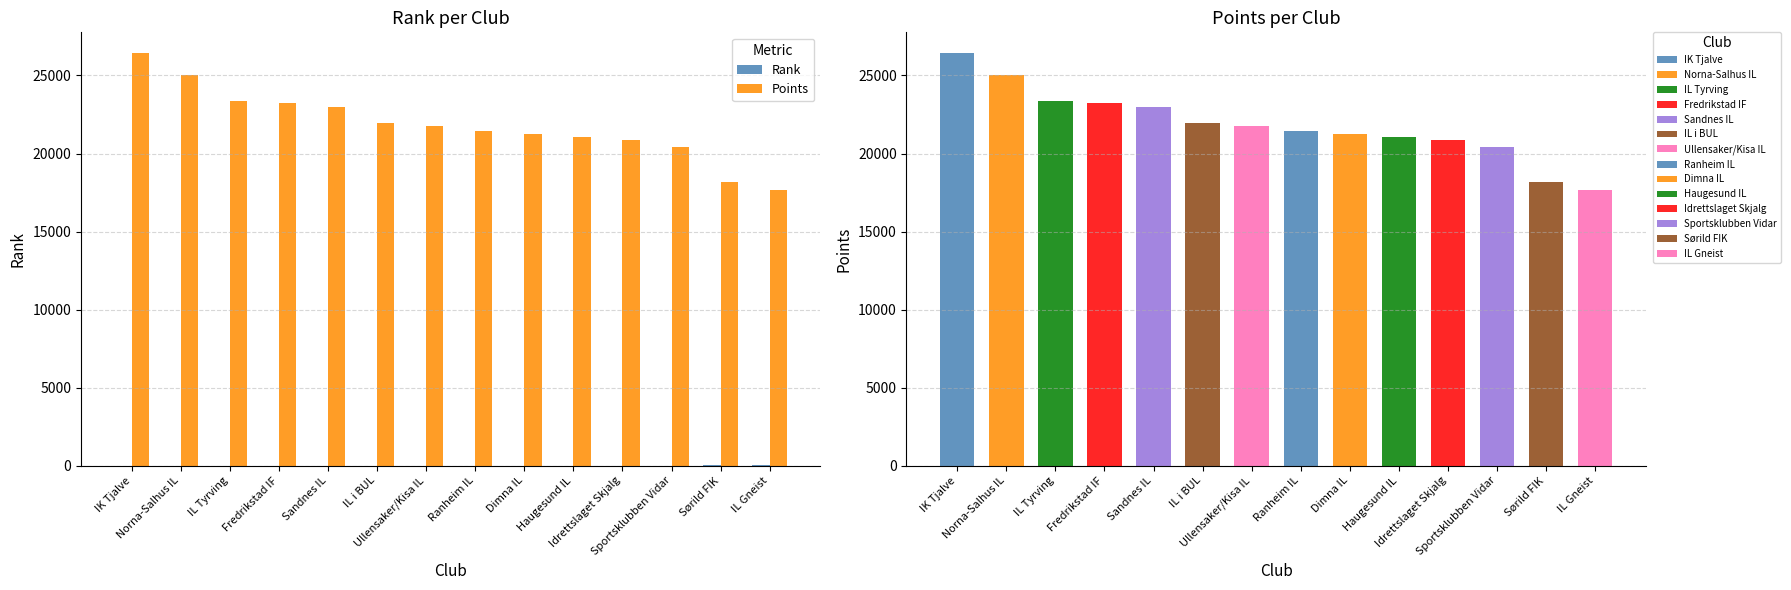

At which category is the sum across all series the highest?

IK Tjalve